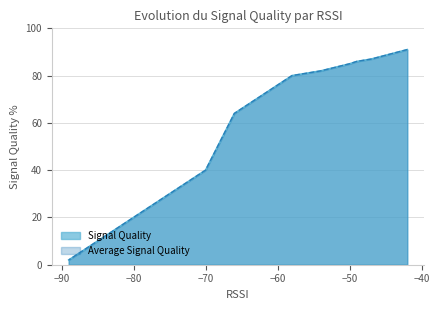

How many values in the Average Signal Quality series are below 40?

11